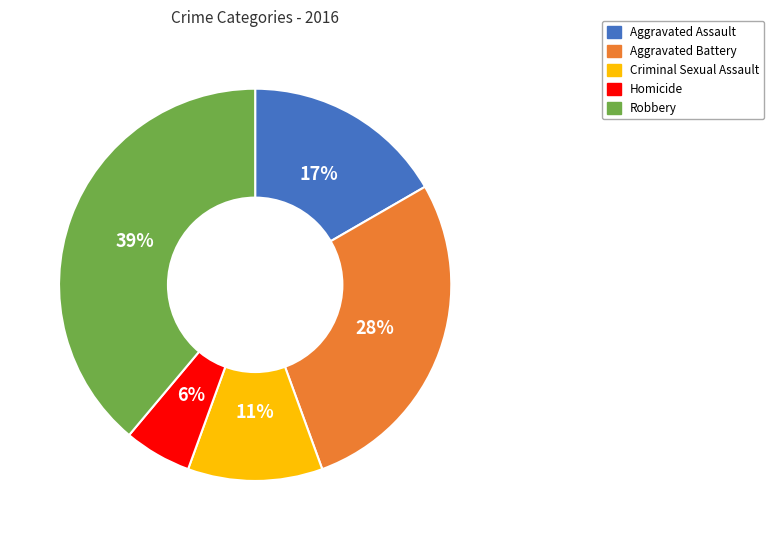

What is the largest slice in the pie chart?

Robbery